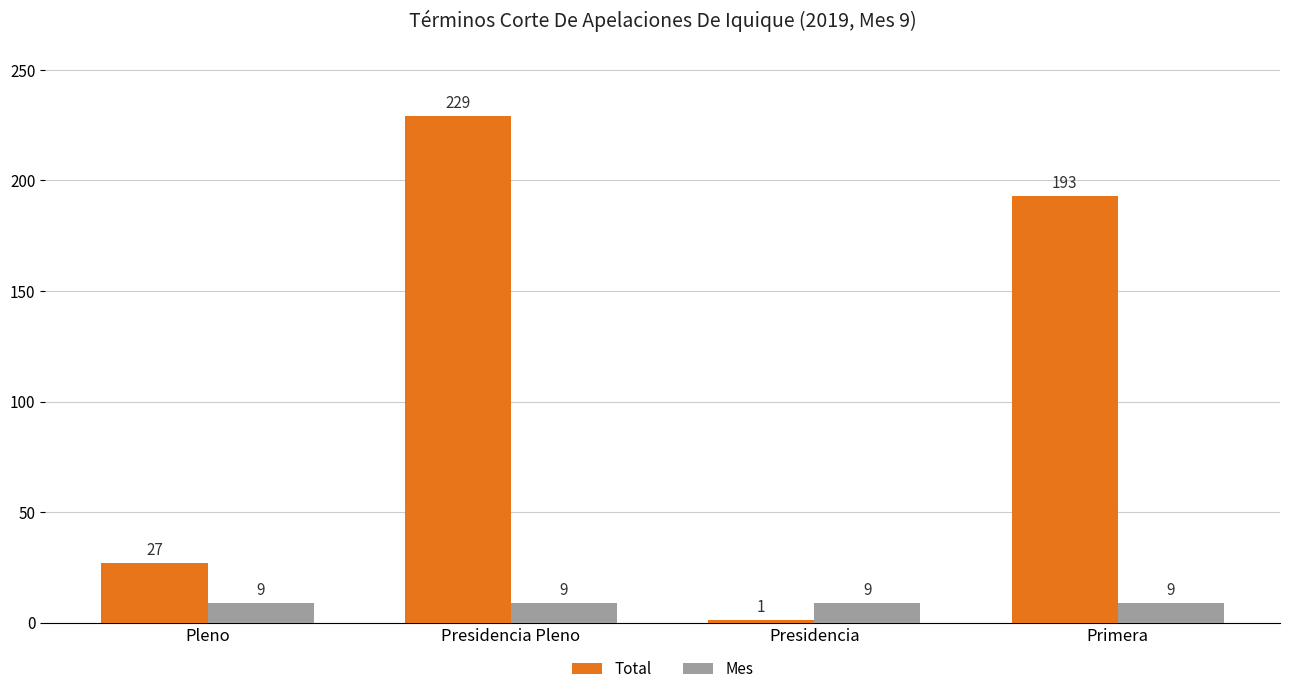

Reading left to right, list all the values displayed in this chart.

Total: 27	229	1	193
Mes: 9	9	9	9